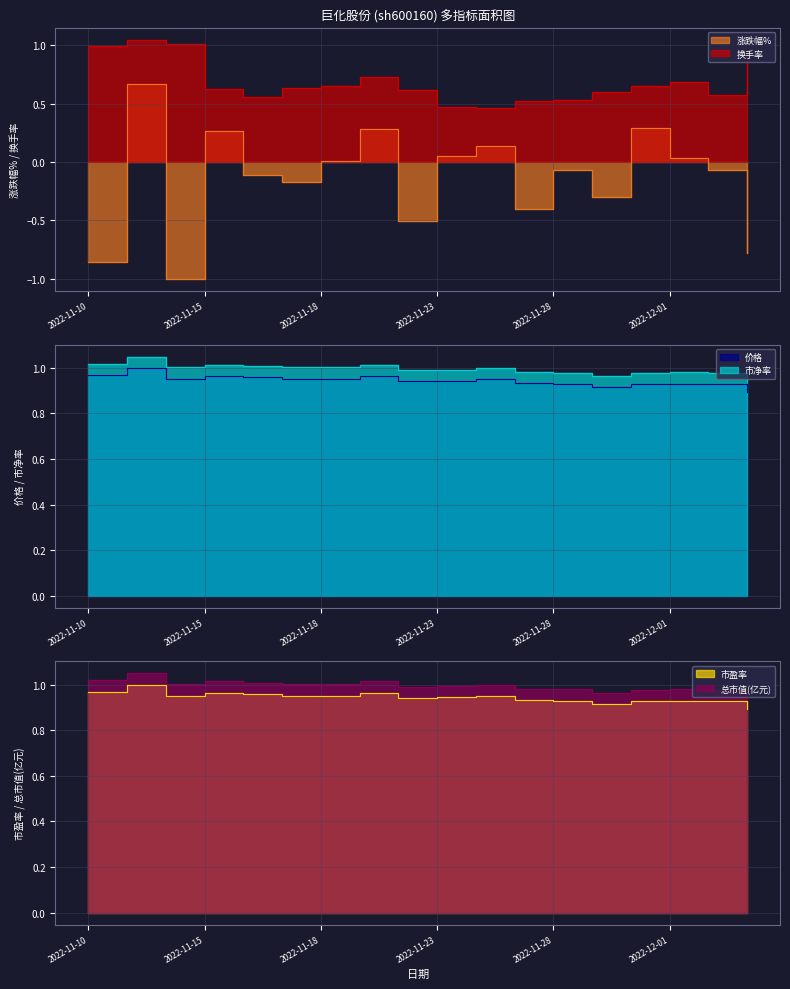

What is the difference between the maximum and minimum values in the 涨跌幅% series?

1.7